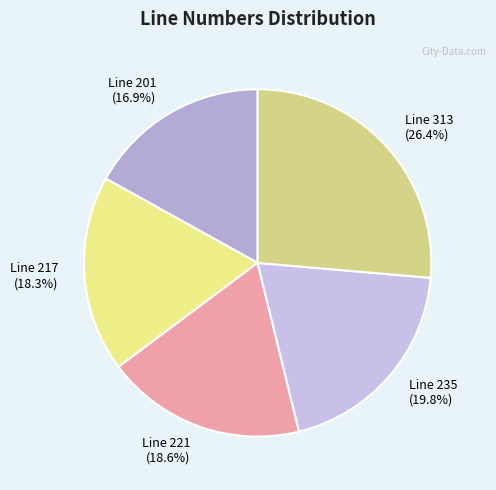

To the nearest percent, what percentage of the pie is Line 235?

20%